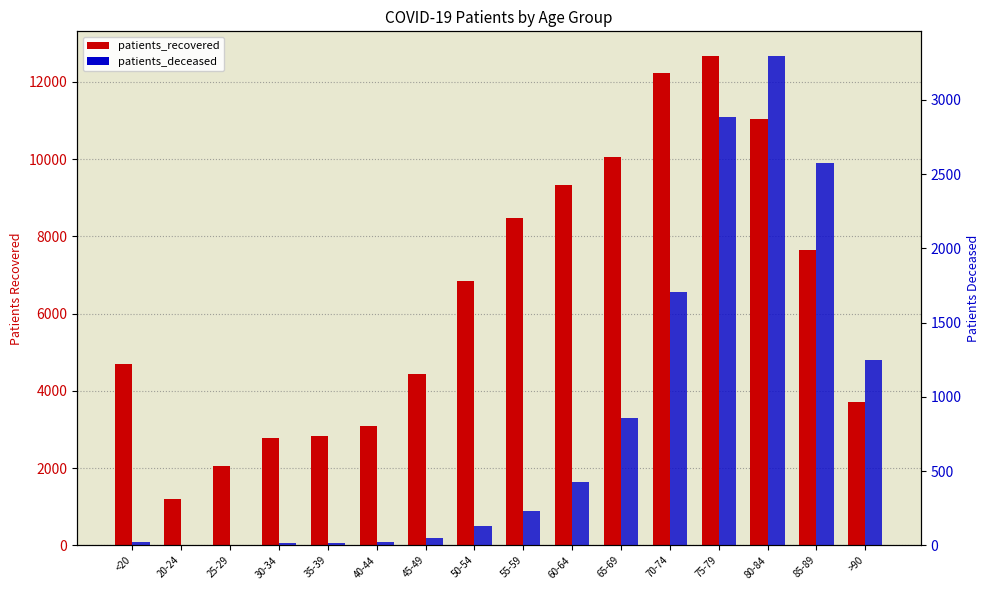

What is the difference between the patients_deceased values at 60-64 and 75-79?

2453